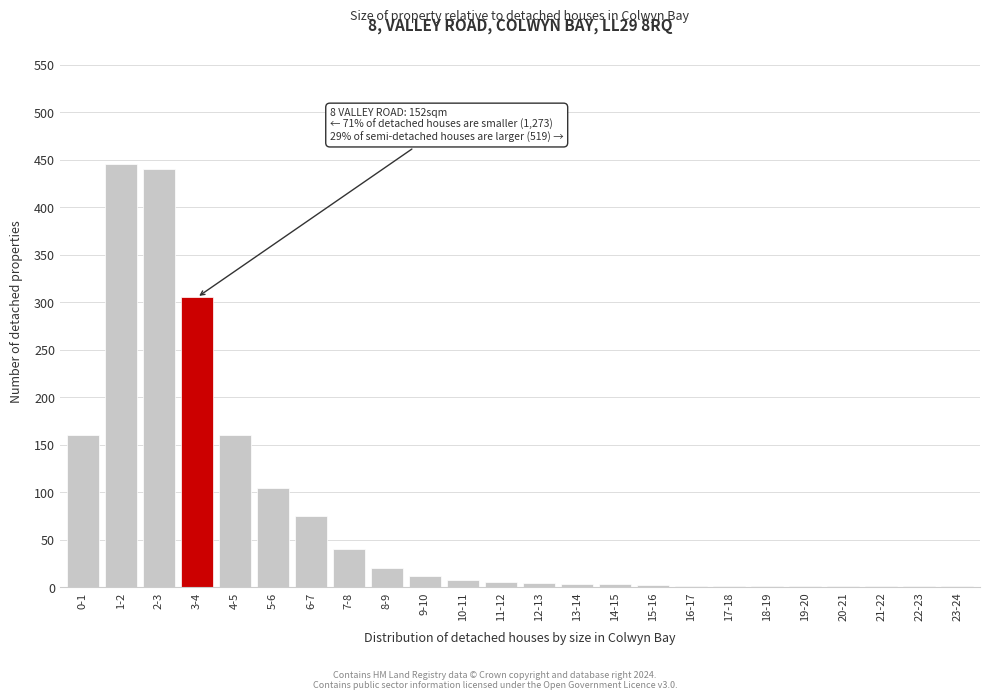

What is the change in value from 2-3 to 4-5?

-280